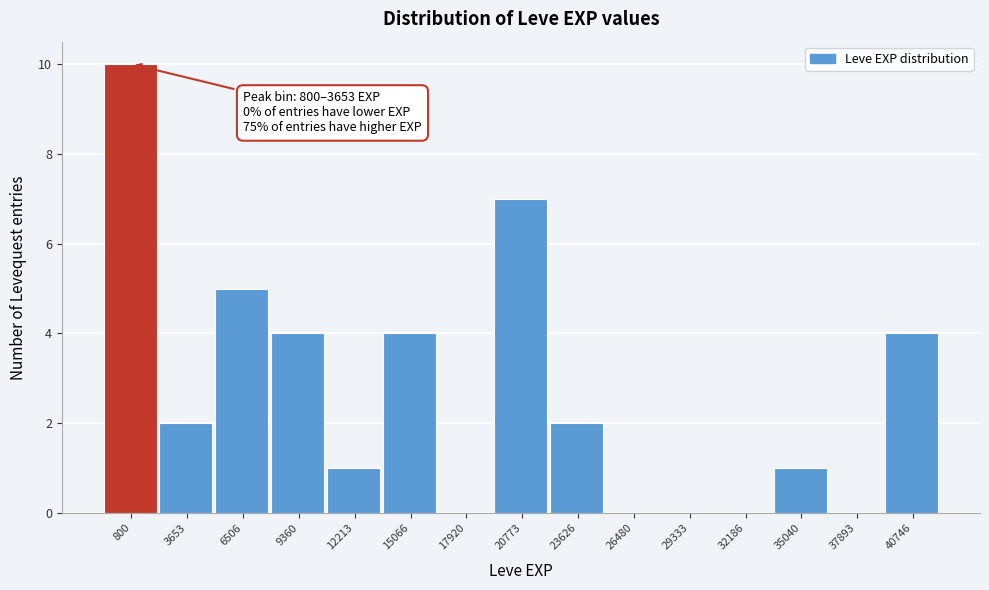

Reading right to left, extract all data points from this chart.

40746=4	37893=0	35040=1	32186=0	29333=0	26480=0	23626=2	20773=7	17920=0	15066=4	12213=1	9360=4	6506=5	3653=2	800=10